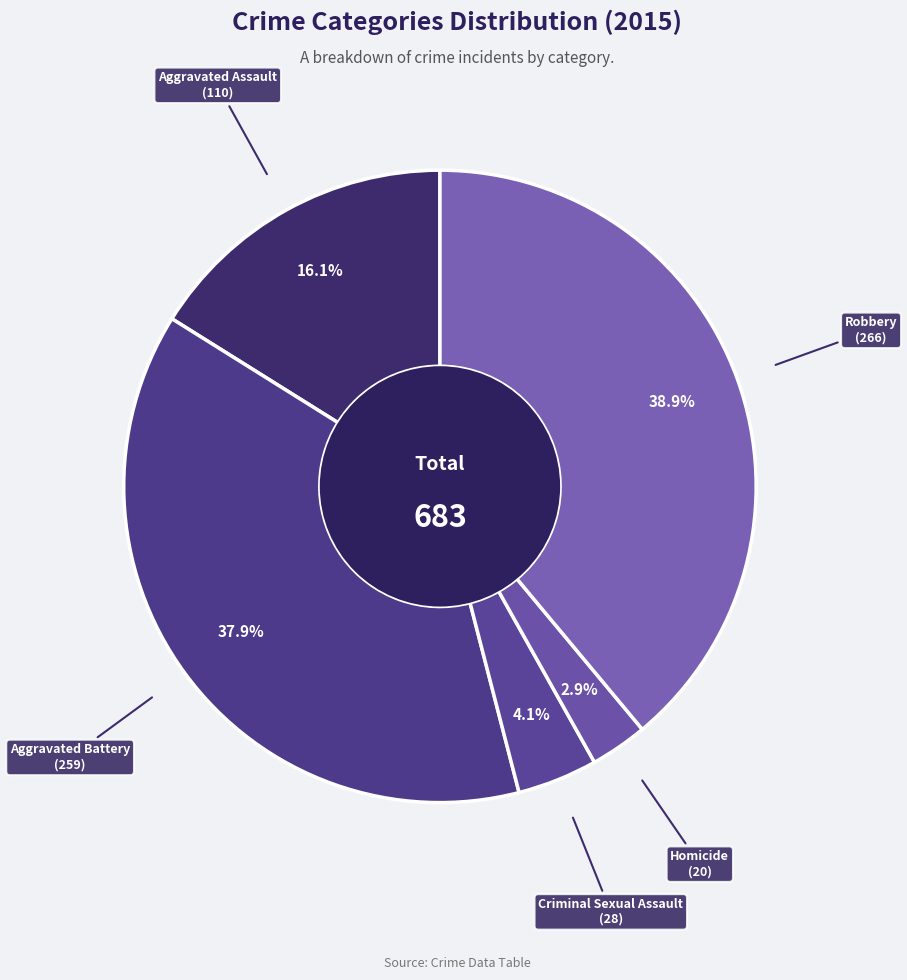

Which category has the smallest portion of the pie?

Homicide